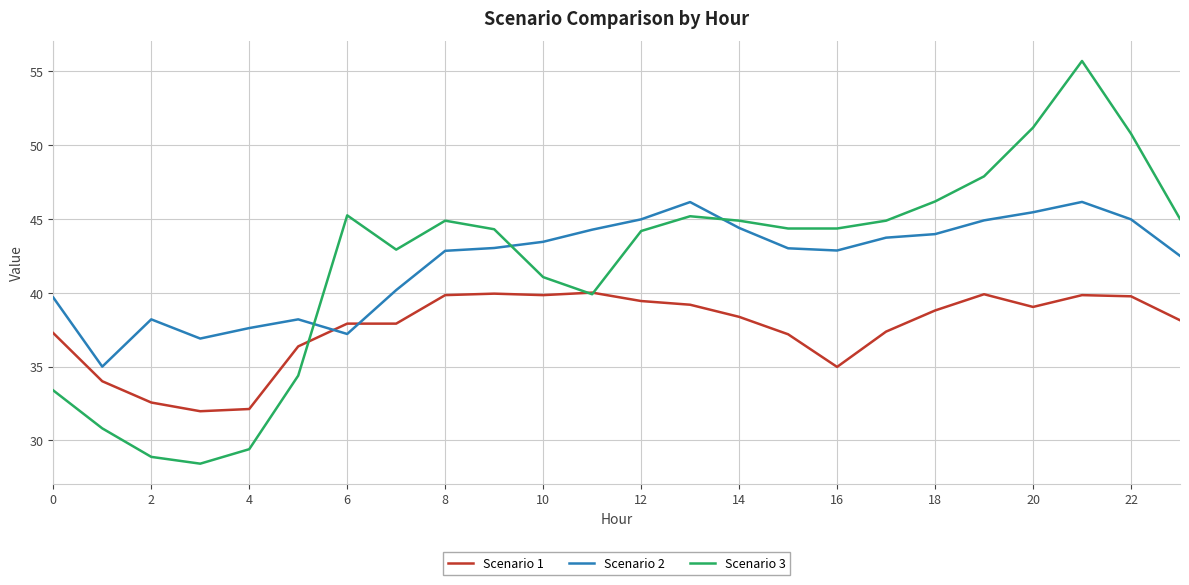

Which series ends up on top after the final intersection of Scenario 2 and Scenario 1?

Scenario 2